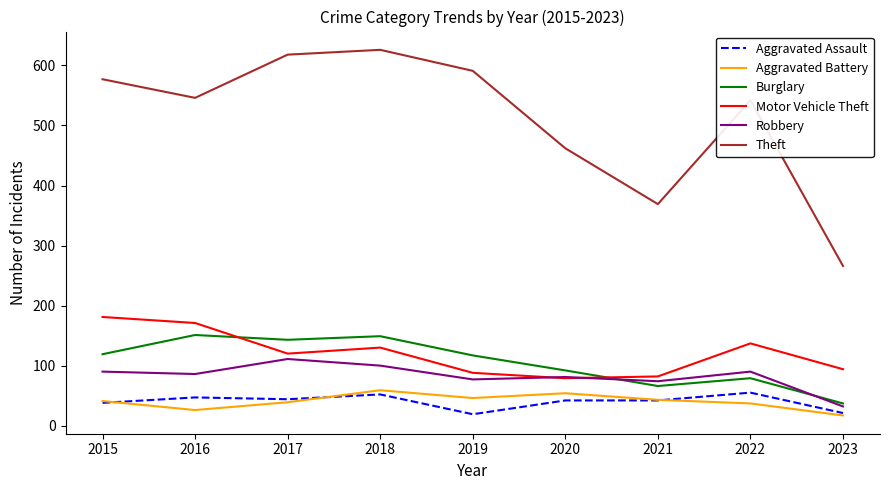

What is the difference between the maximum and minimum values in the Motor Vehicle Theft series?

102